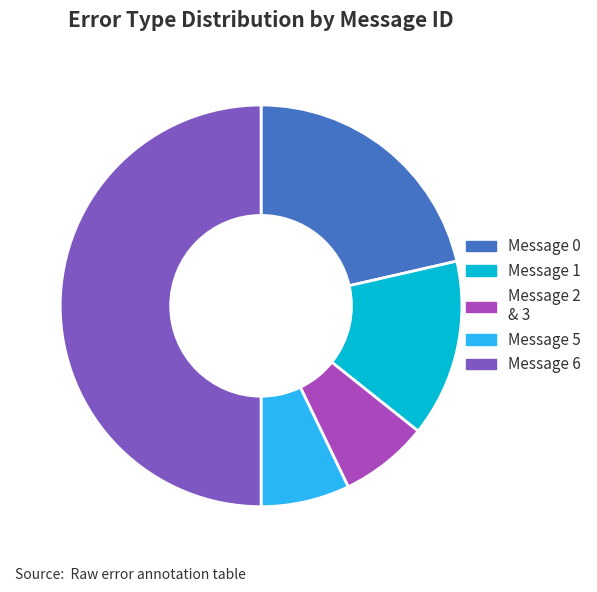

The Message 6 slice represents 56% of the pie. True or false?

False